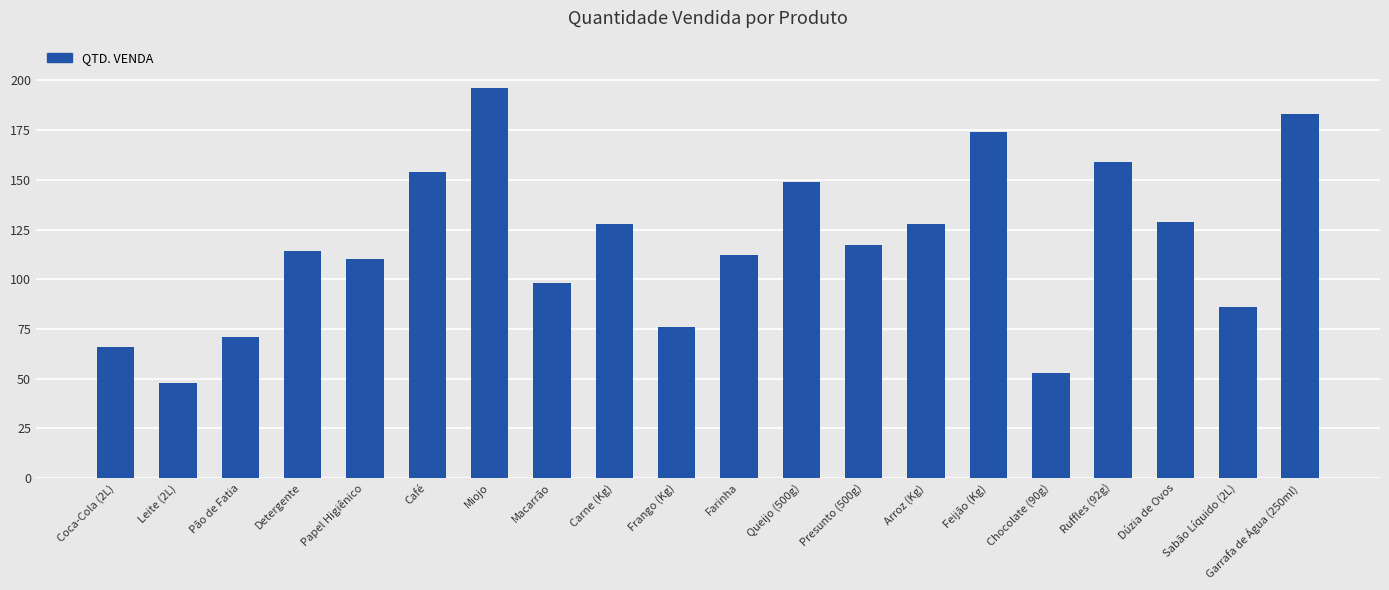

Between Detergente and Frango (Kg), which is larger?

Detergente